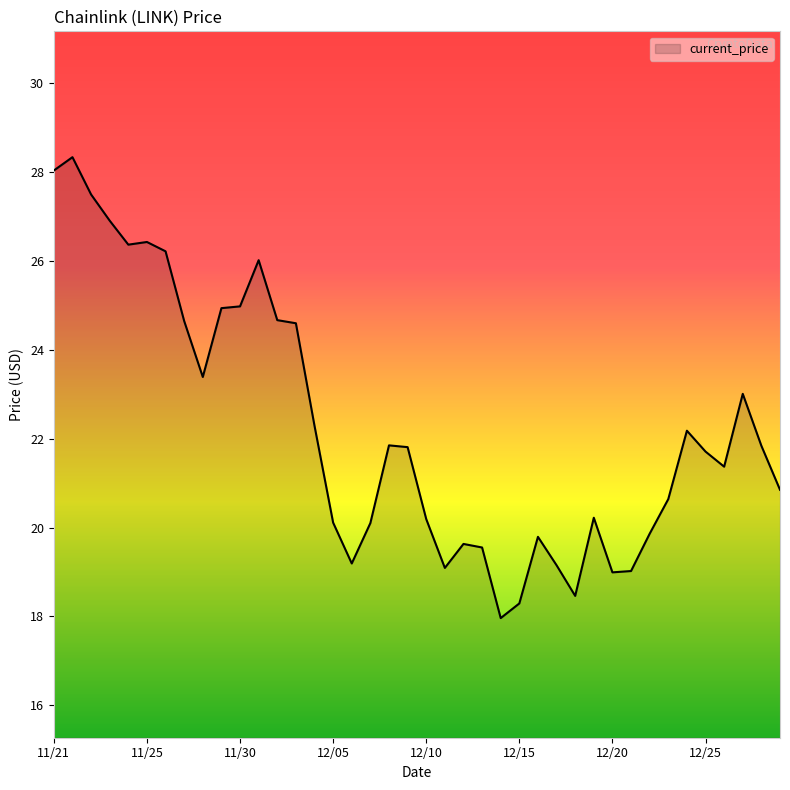

What is the greatest value displayed?

28.3